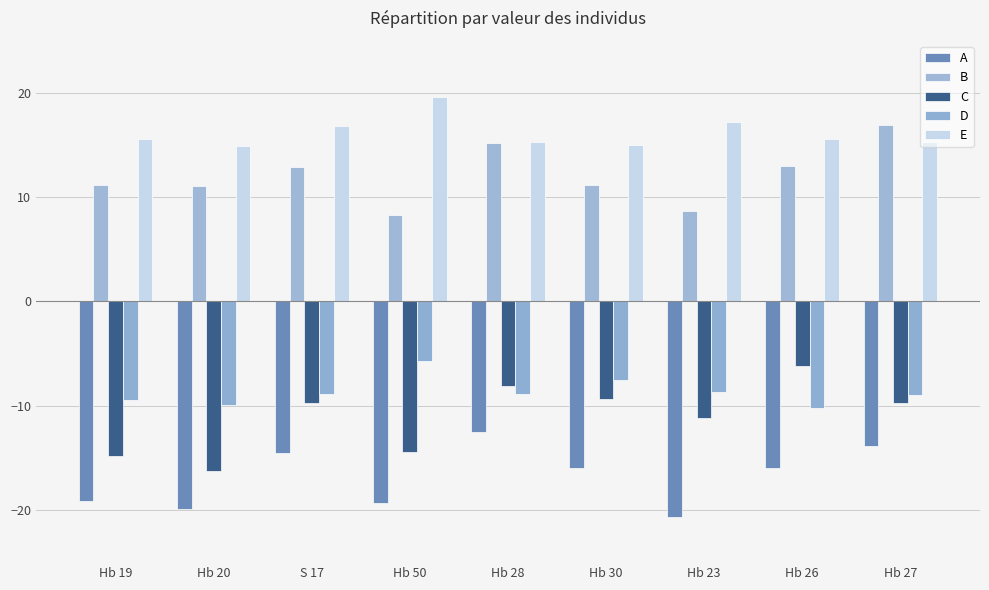

What is the average value of the D series?

-8.7